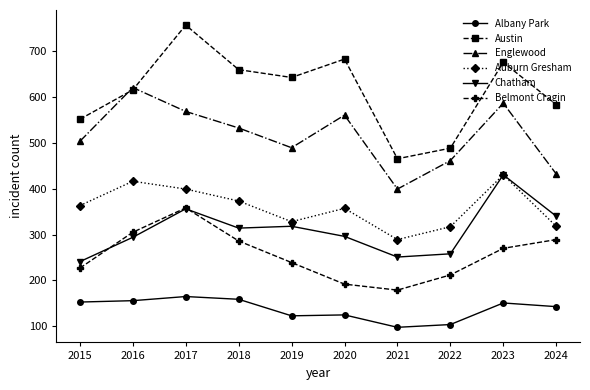

Which series has the largest total across all categories?

Austin